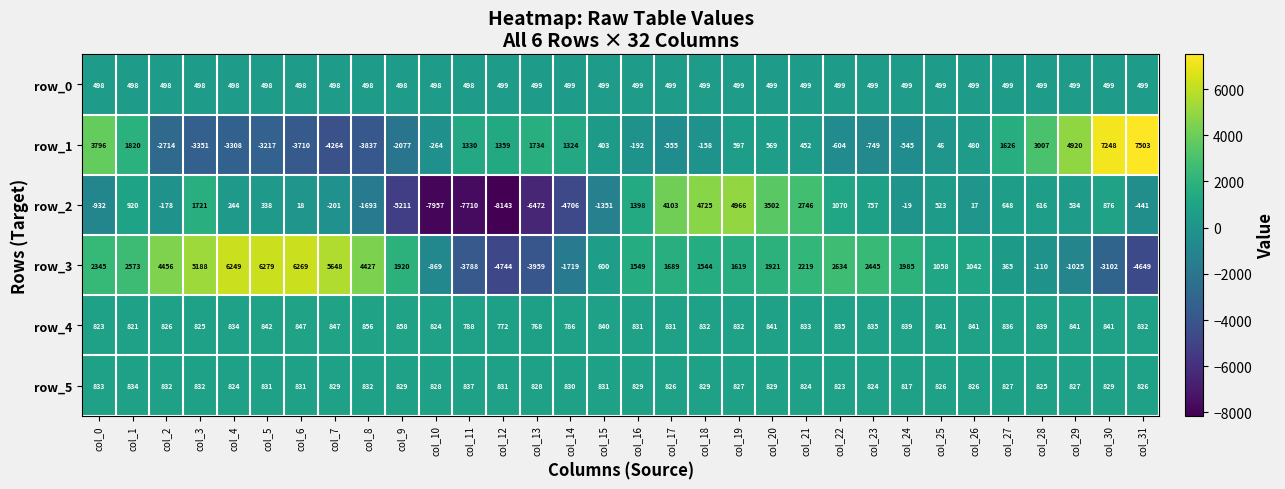

True or false: row_4 has a value of 361.3 at col_3.

False